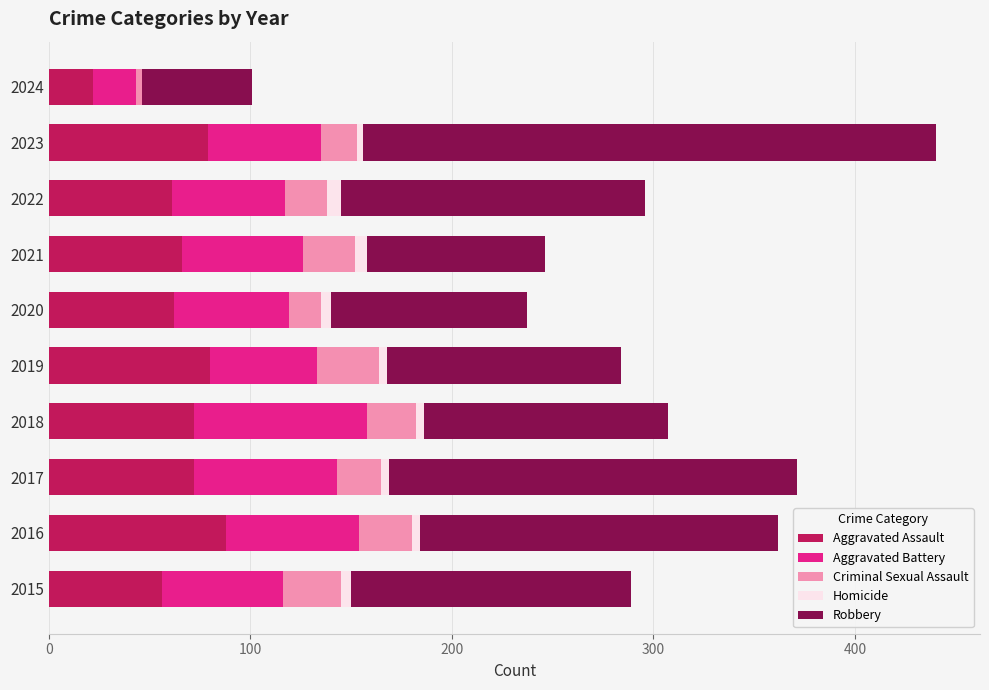

What is the sum of all Aggravated Assault values?

658